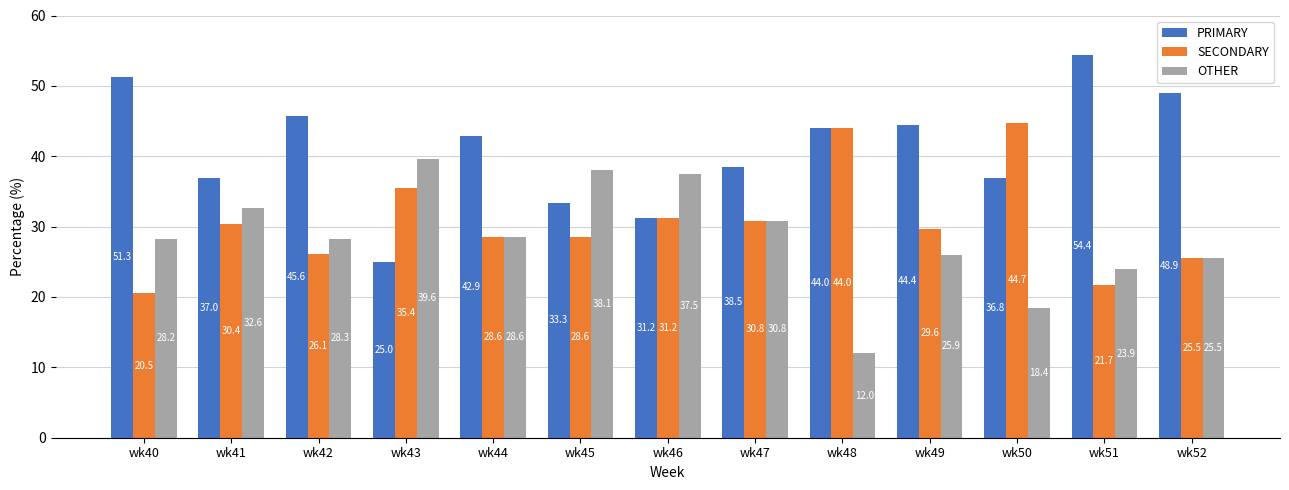

Where is OTHER nearest to the value 25?

wk52